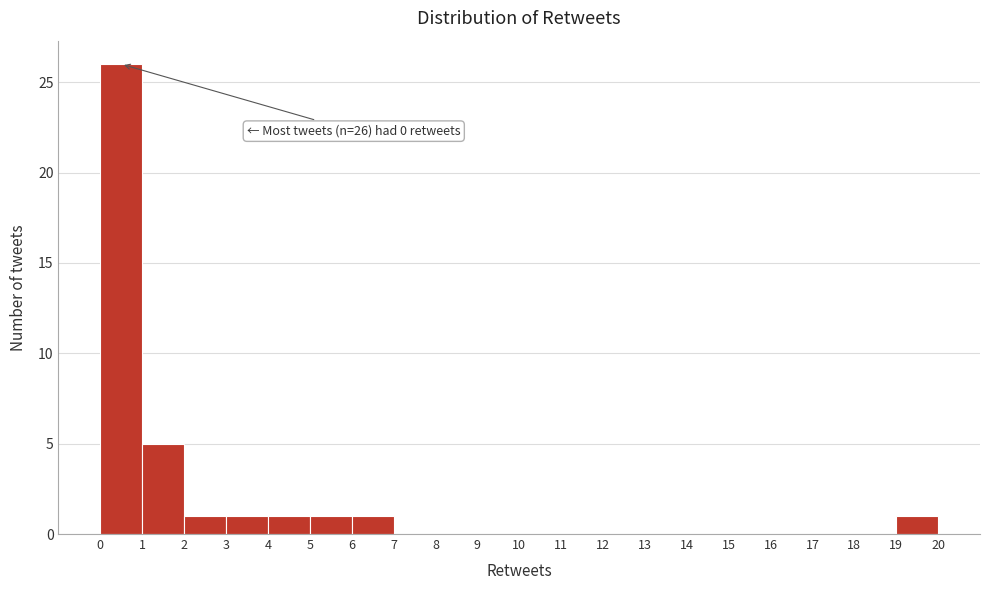

Reading left to right, list all the values displayed in this chart.

0=26	1=5	2=1	3=1	4=1	5=1	6=1	7=0	8=0	9=0	10=0	11=0	12=0	13=0	14=0	15=0	16=0	17=0	18=0	19=1